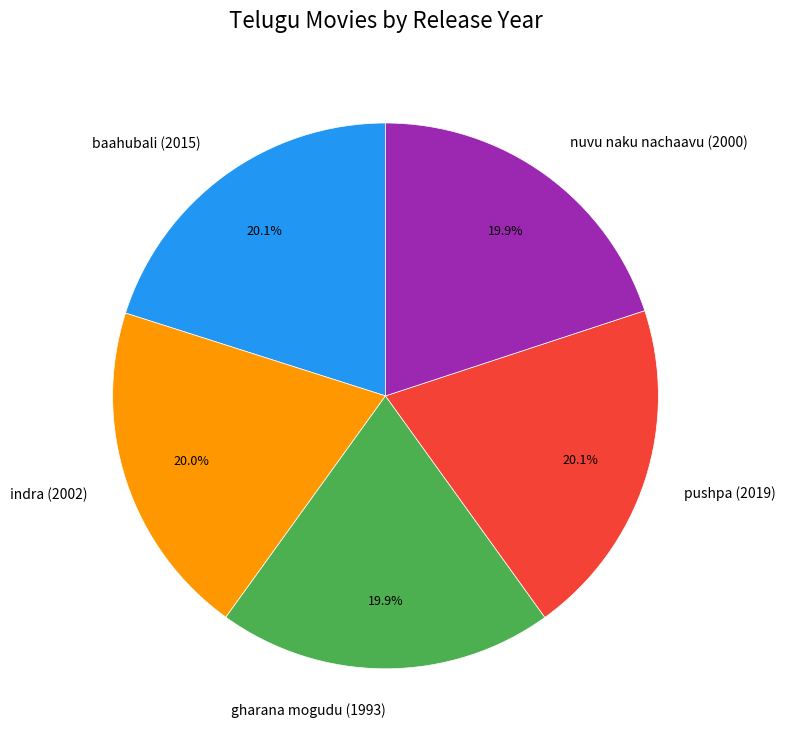

Is it true that indra (2002) is 20% of the pie?

True